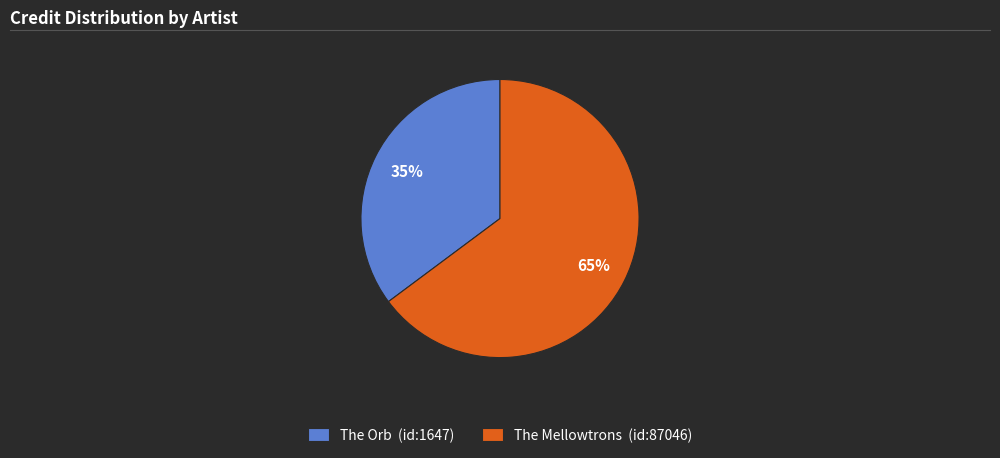

What percentage is the The Mellowtrons (id:87046) slice, to the nearest percent?

65%